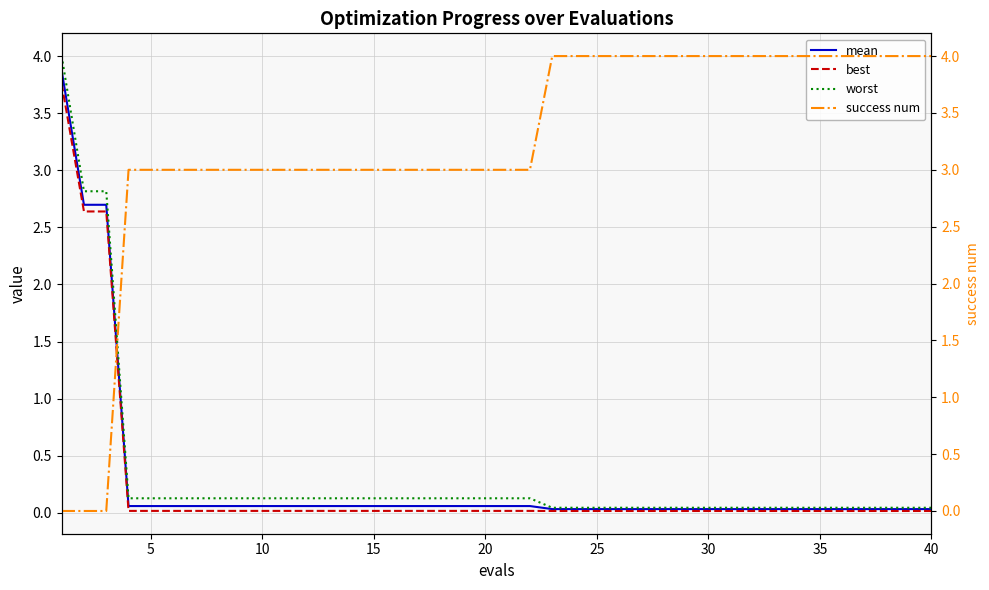

How many times do best and success num cross each other?

1